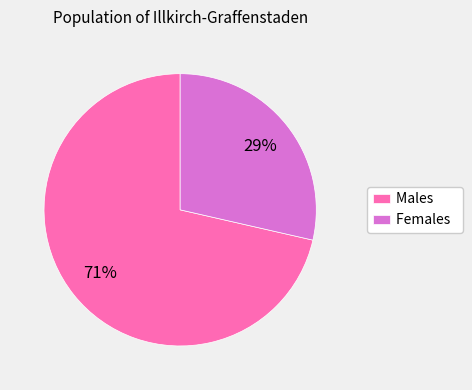

Does Males represent more than half of the total?

Yes